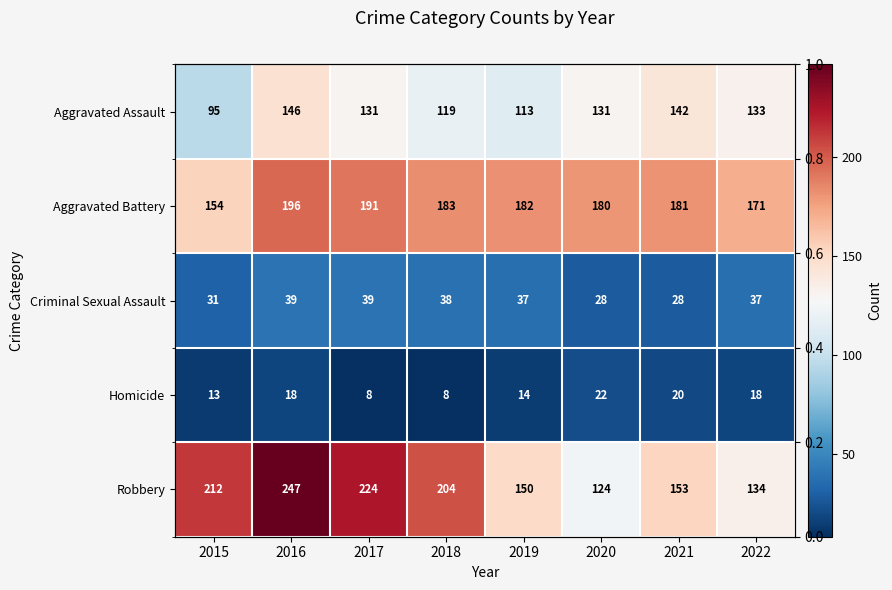

Read the Aggravated Battery value at 2021.

181